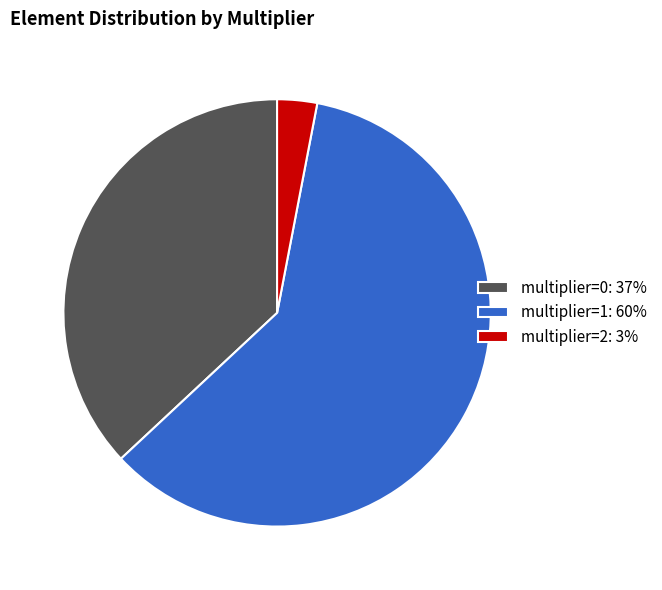

Is there any slice that represents more than half of the pie?

Yes